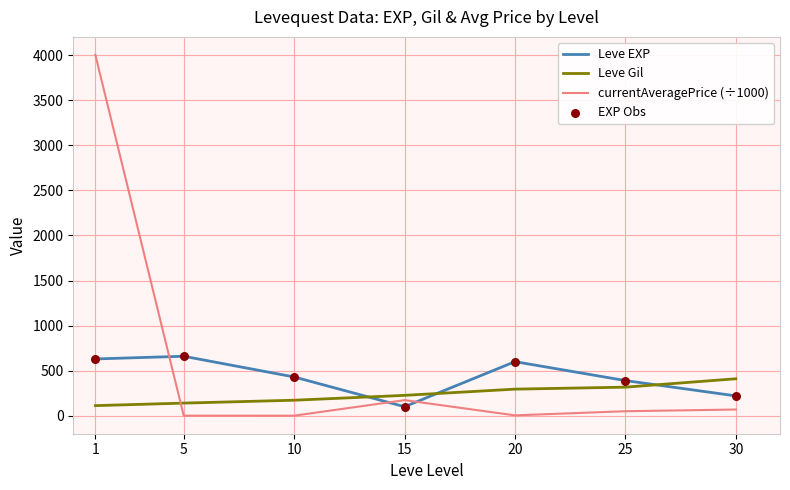

At how many categories does at least one series exceed 999?

1